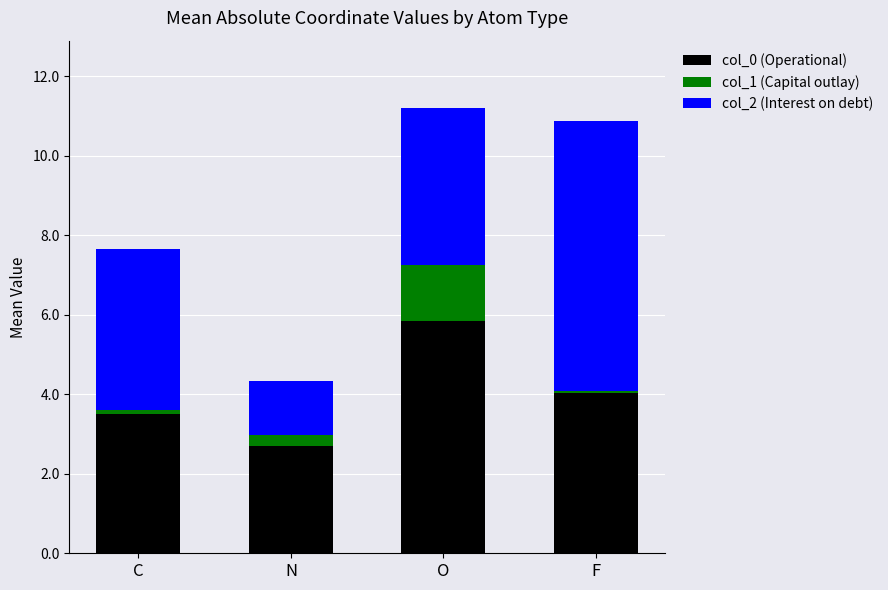

What is the total value across all series at O?

11.2